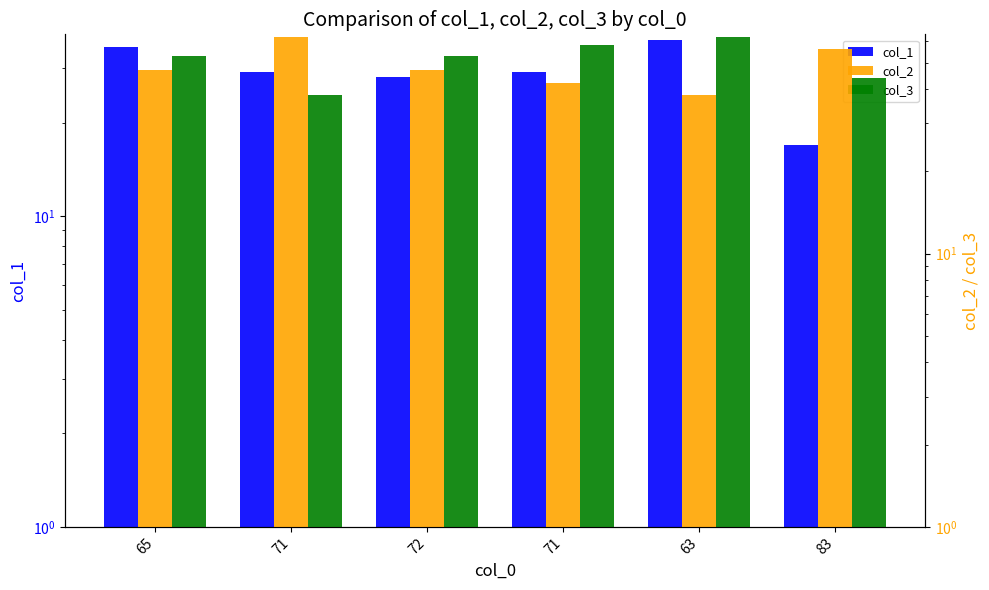

What is the difference between the highest and lowest values at 65?

18